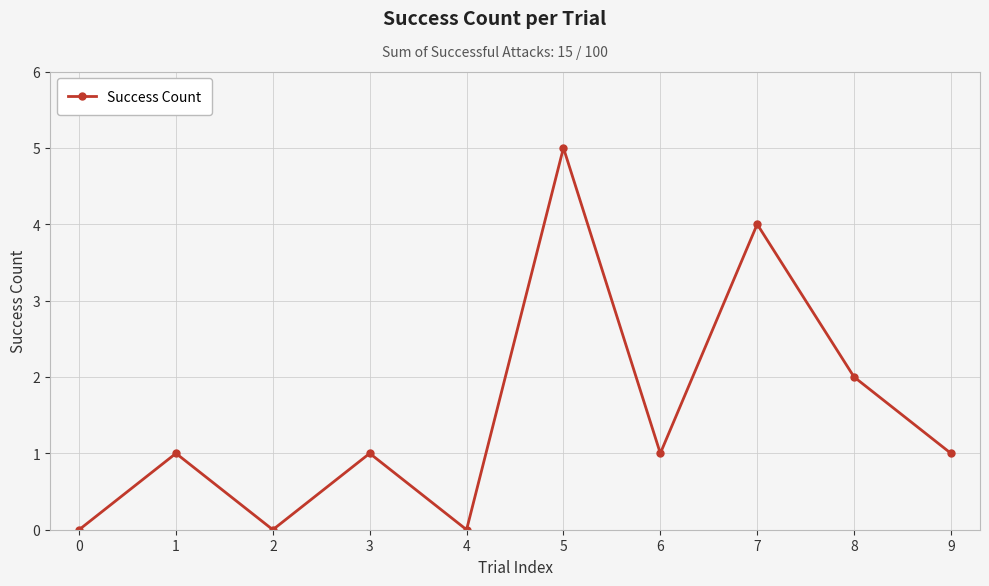

Read the value at 8.

2